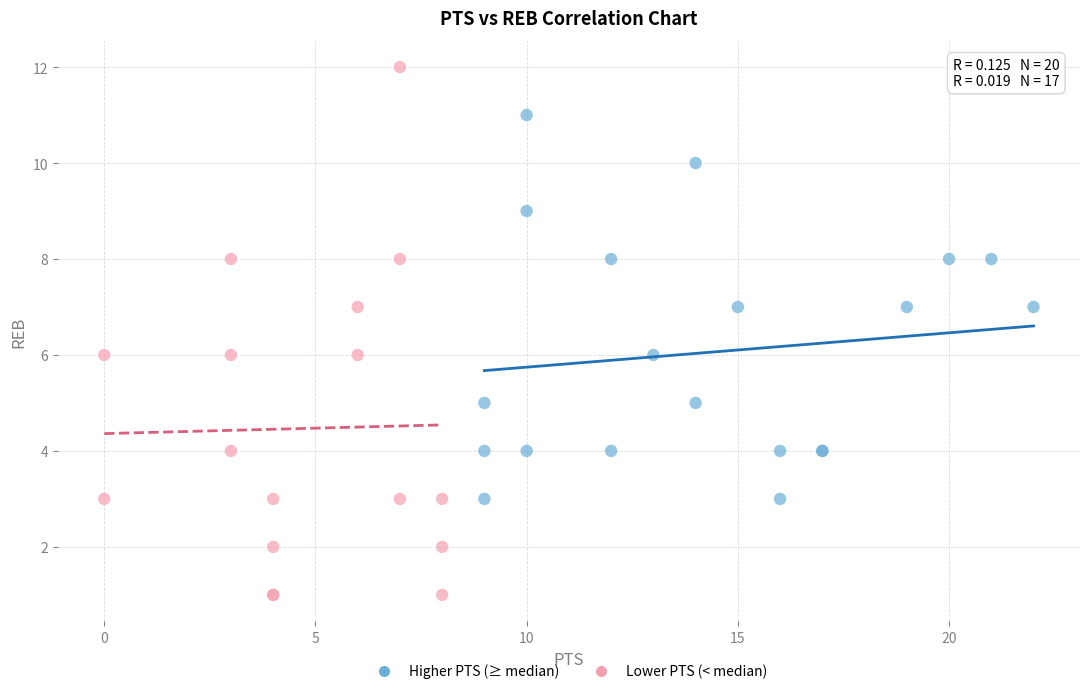

Which series reaches the minimum Y coordinate?

Lower PTS (< median)